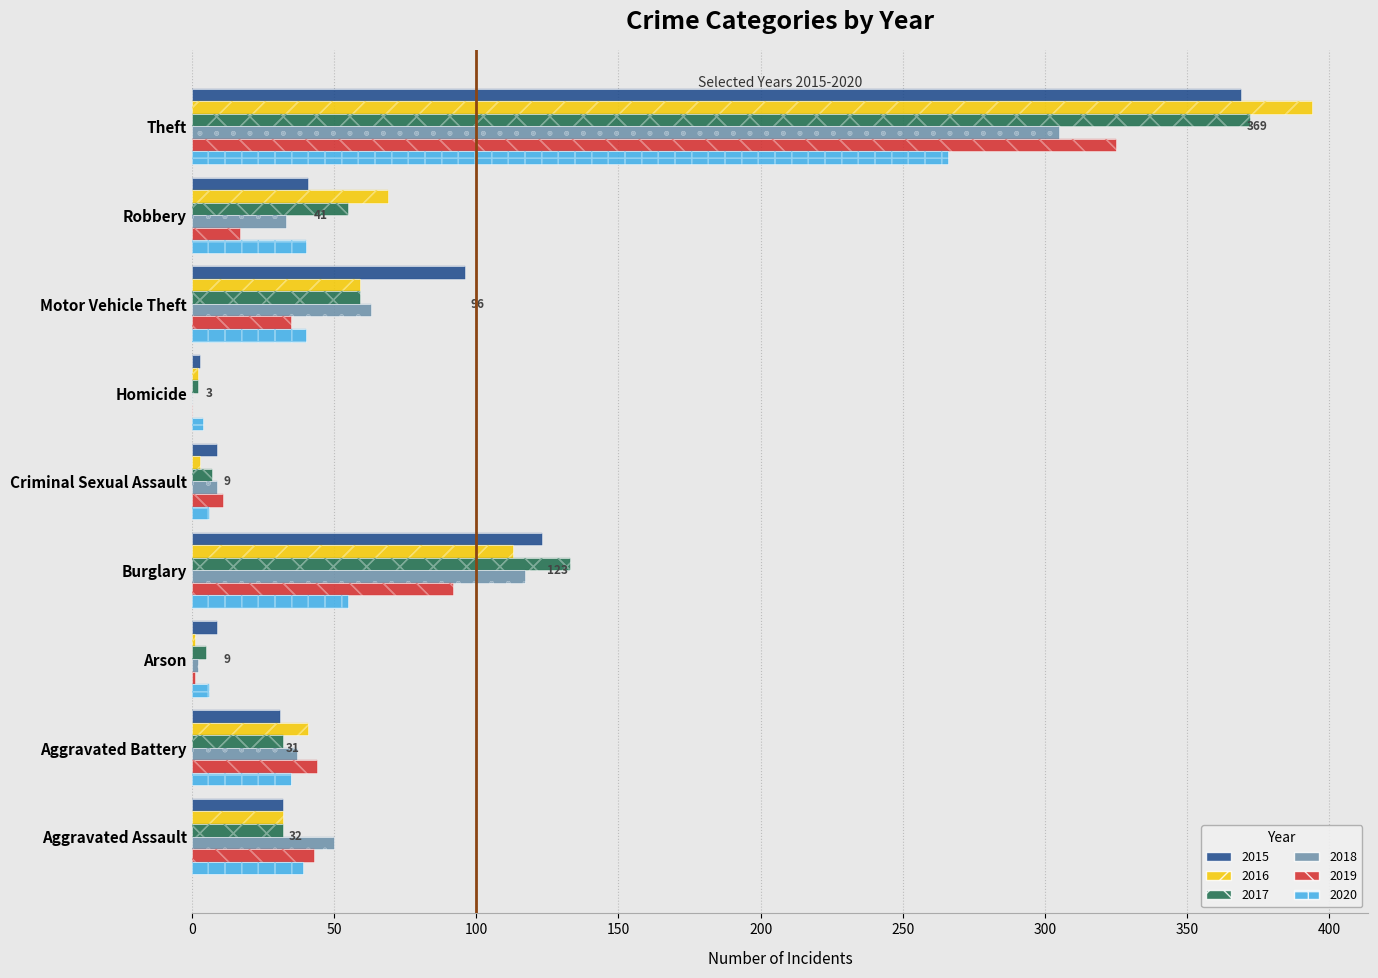

Is the value of 2015 at Criminal Sexual Assault greater than the value of 2018 at Homicide?

Yes